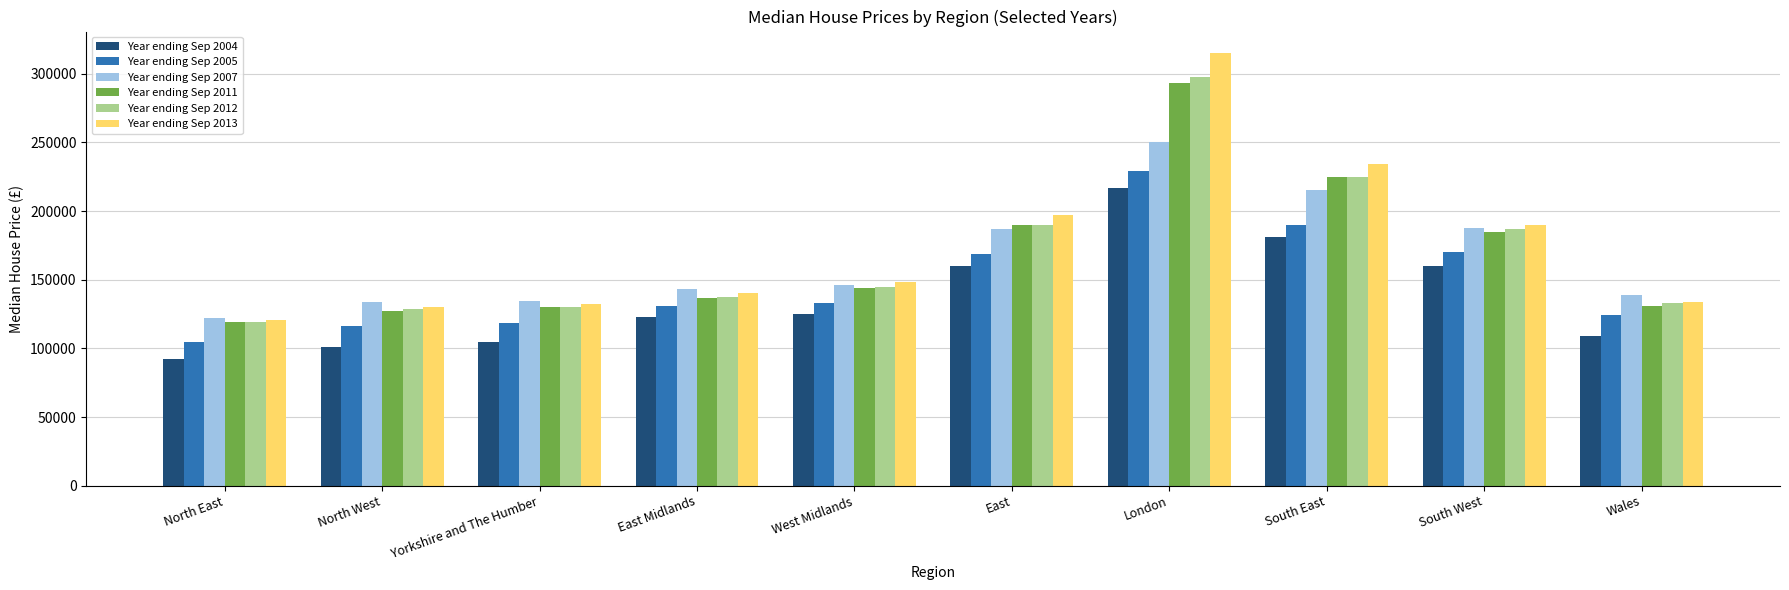

Which series has the largest total across all categories?

Year ending Sep 2013